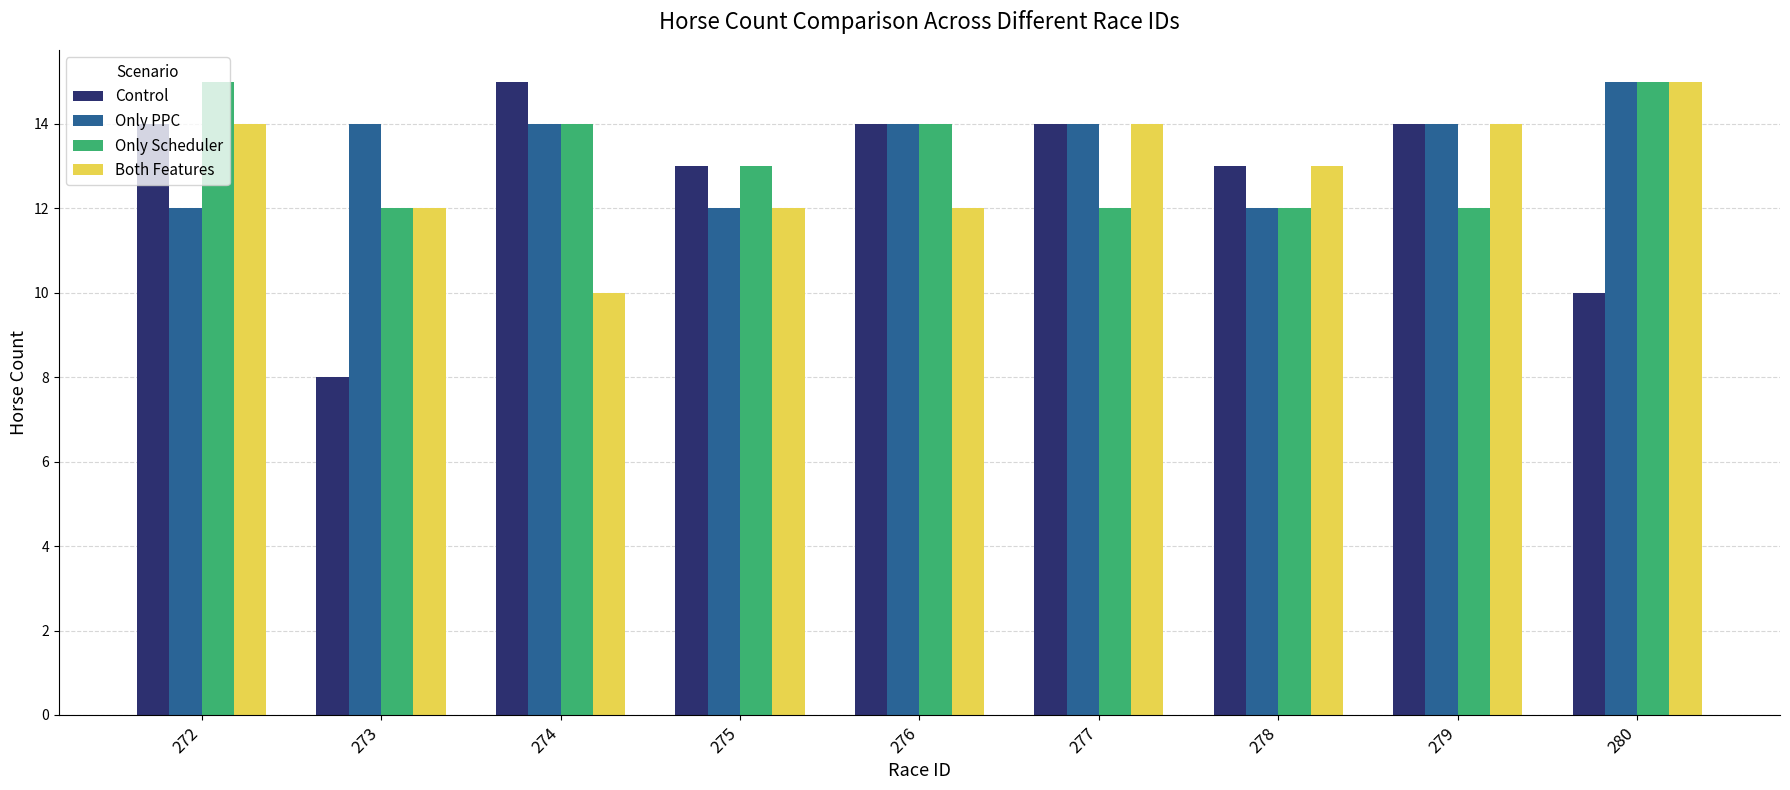

Is it true that Both Features equals 7 at 272?

False